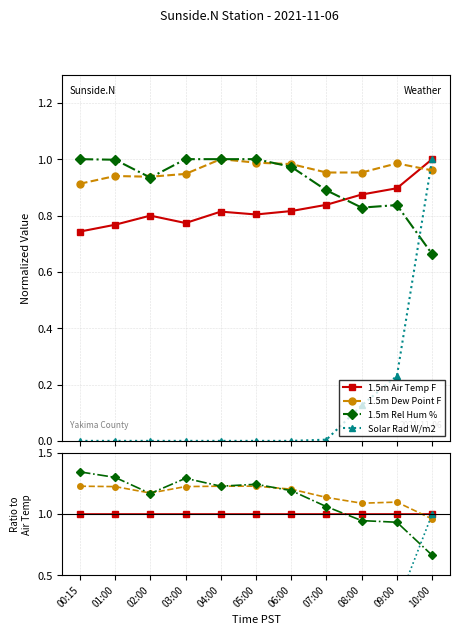

What is the label of the 9th point from the left?

08:00